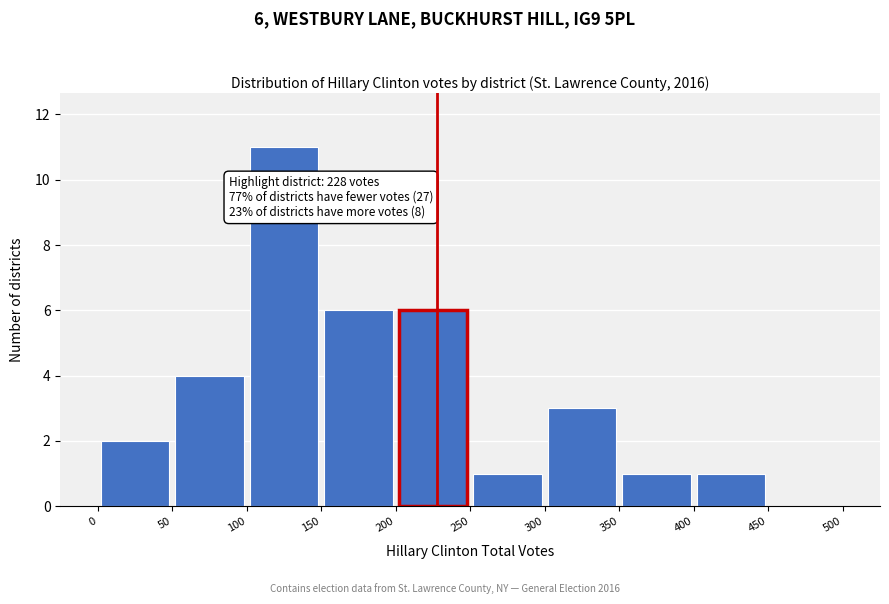

Over which range of the x-axis is the bar tallest?

100 to 150